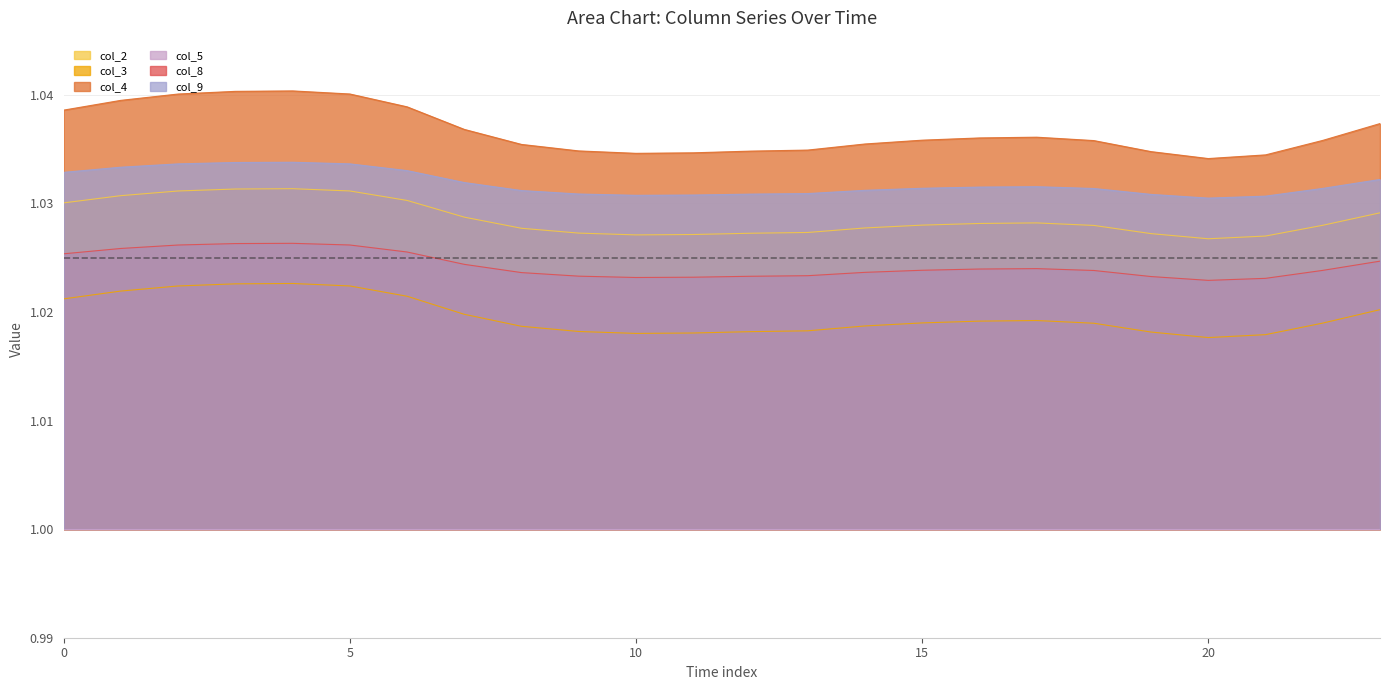

Read the col_8 value at 19.

1.0